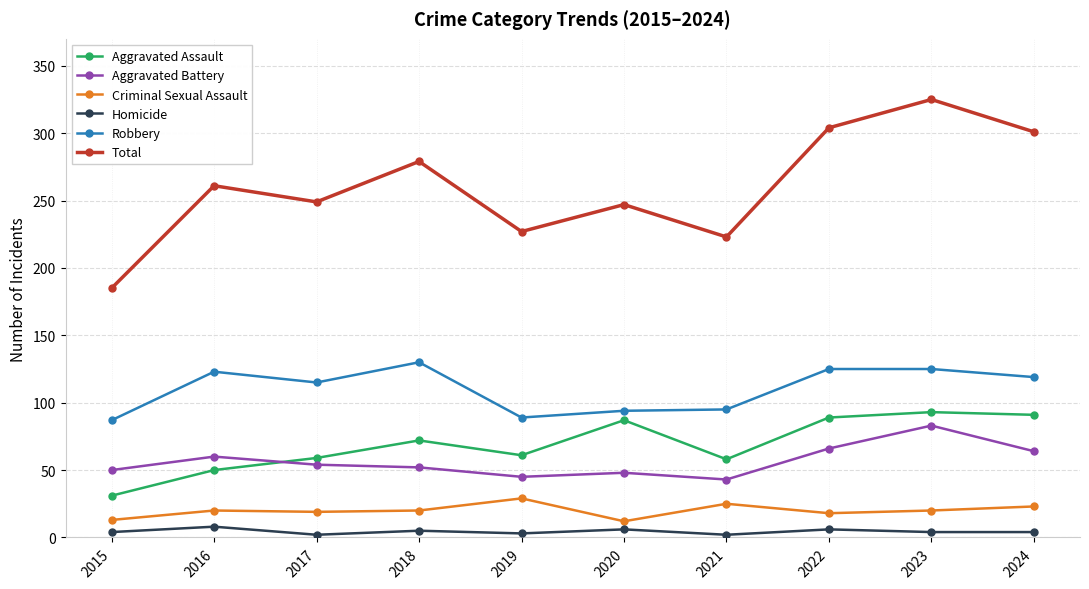

The Robbery series shows 189 at 2023. True or false?

False